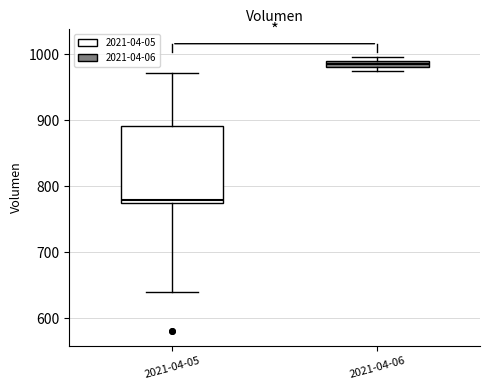

Comparing the boxes themselves (not the whiskers), which one is the tallest?

2021-04-05